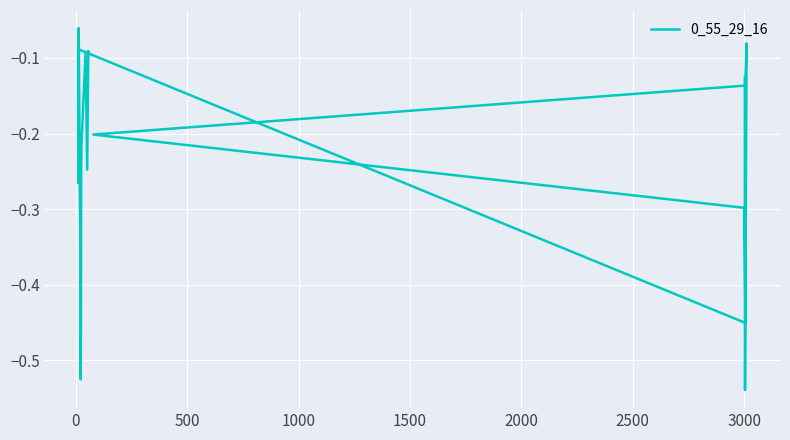

What is the average value?

-0.2